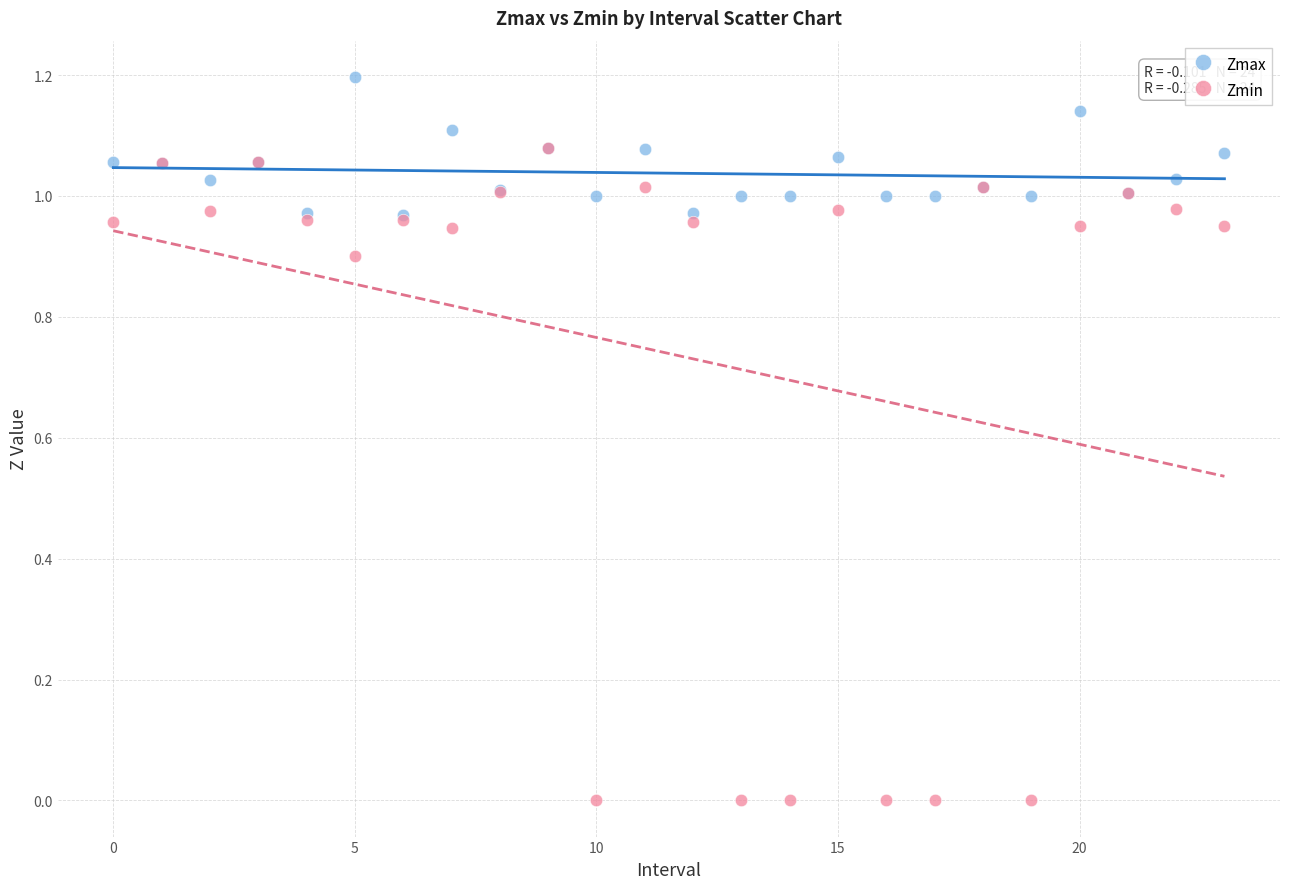

Which series has the widest spread of Y values?

Zmin